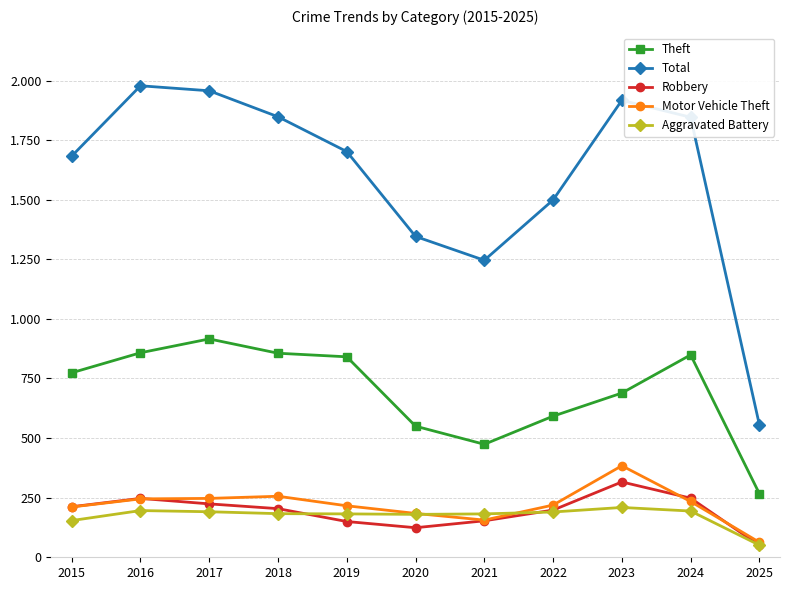

What are all the series names shown in the legend?

Theft, Total, Robbery, Motor Vehicle Theft, Aggravated Battery